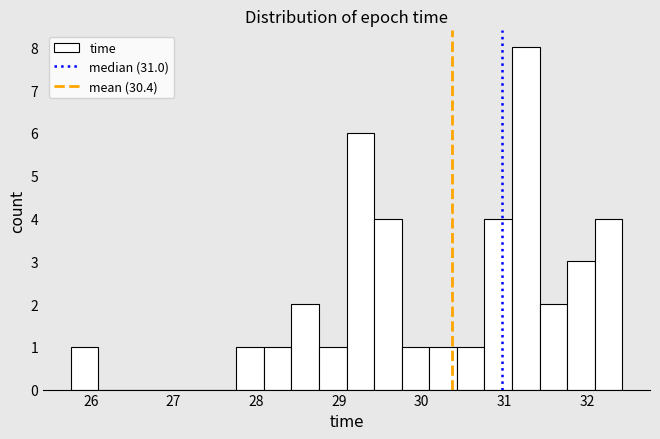

Read against the x-axis, roughly where is the centre of the tallest bar?

31.3